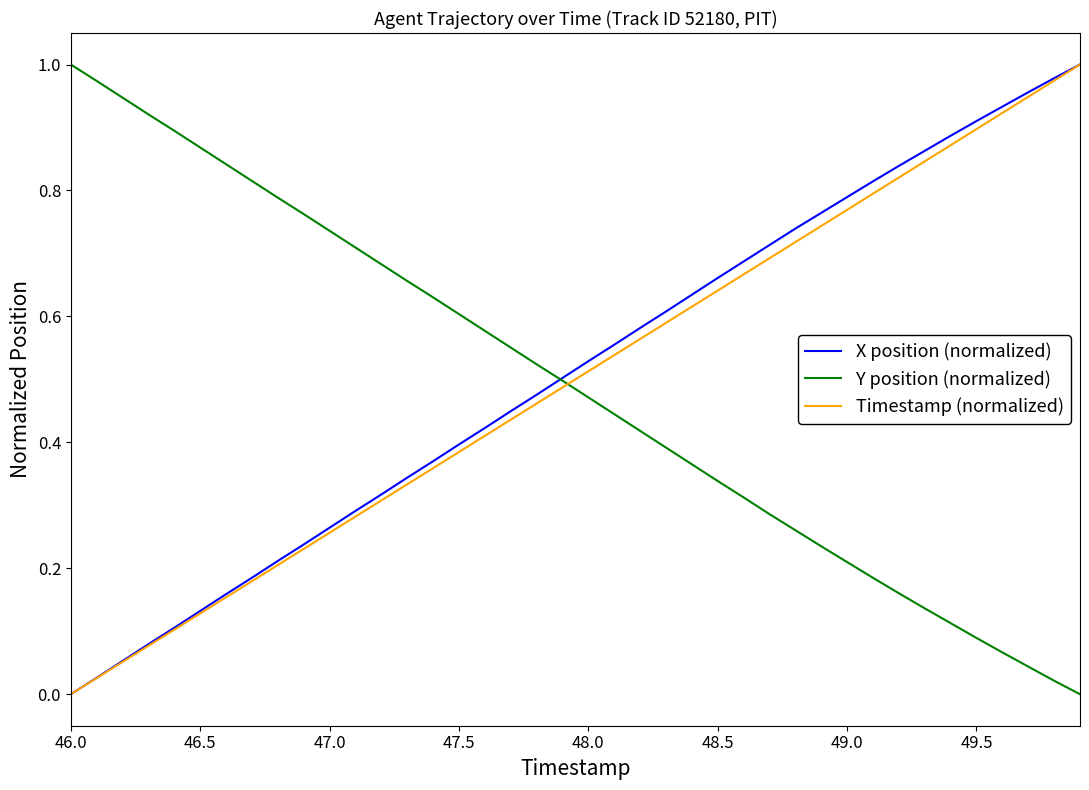

What is the sum of all Timestamp (normalized) values?

20.0